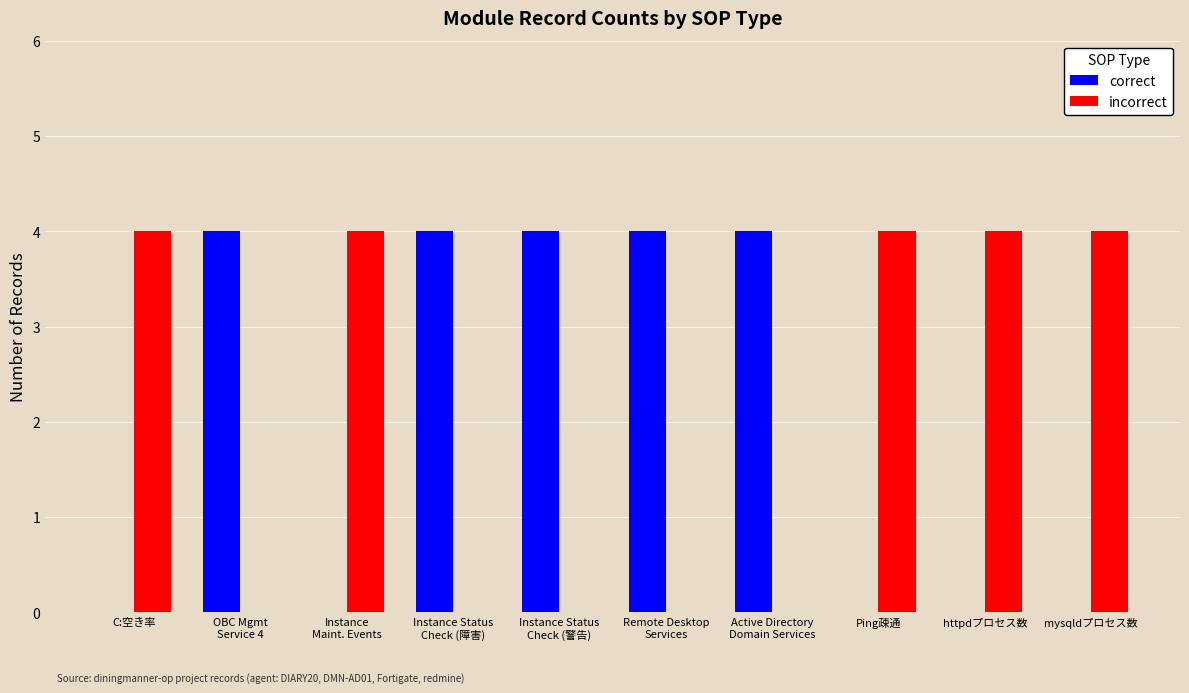

Is it true that incorrect equals 0 at Instance Status
Check (障害)?

True